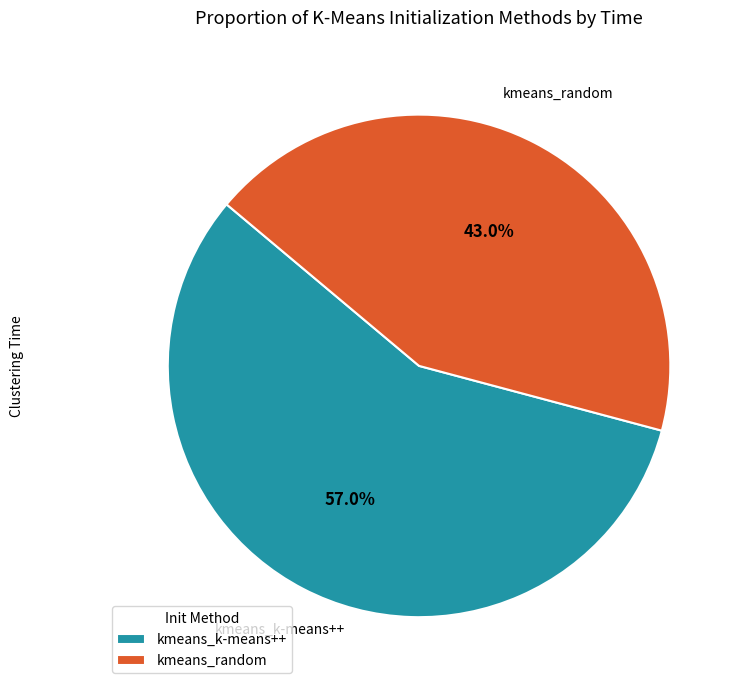

To the nearest percent, what percentage of the pie is kmeans_k-means++?

57%